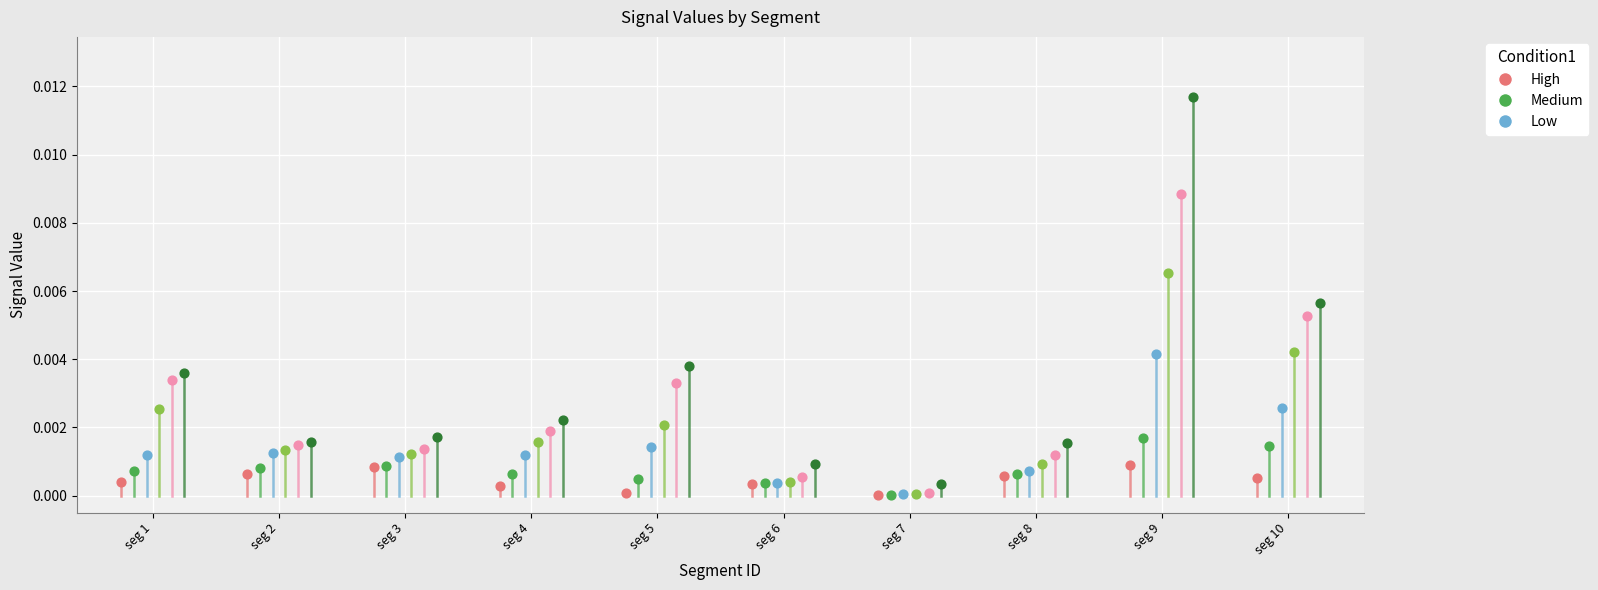

Which series reaches the maximum Y coordinate?

Signal_Value_6